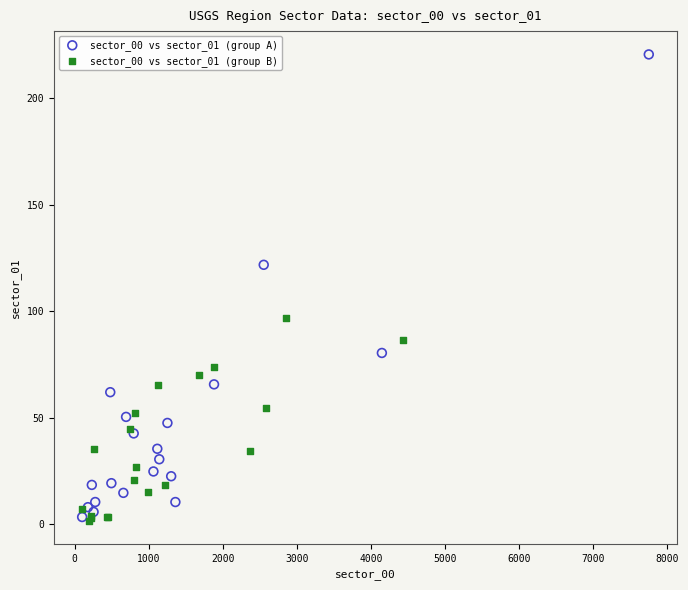

Which series reaches the maximum Y coordinate?

sector_00 vs sector_01 (group A)